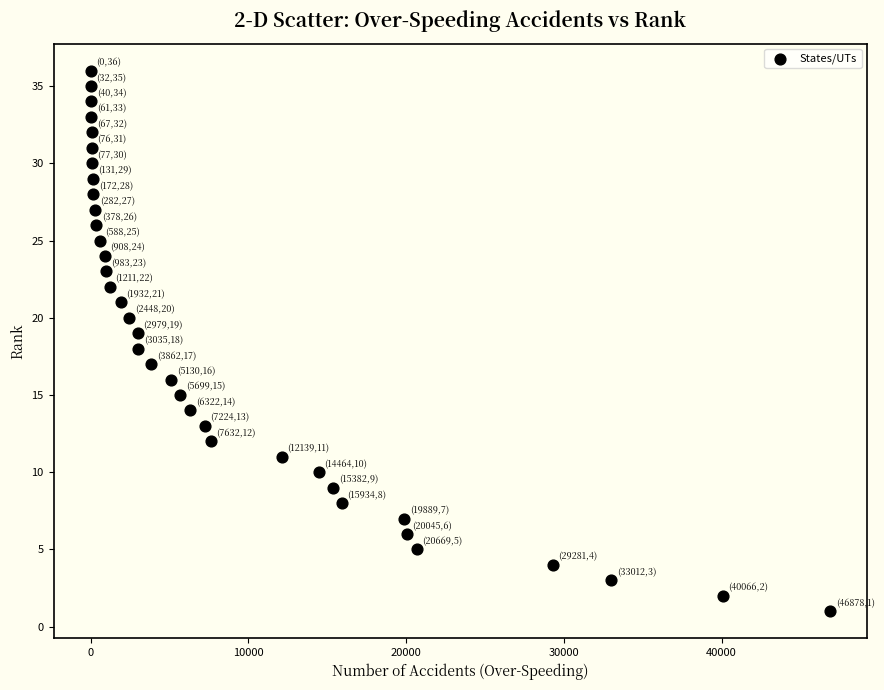

What is the range of Y values (max minus min)?

35